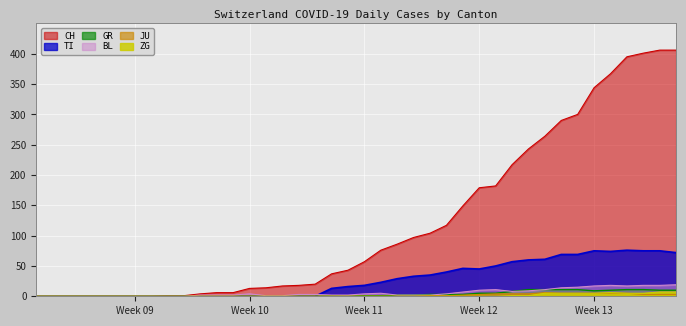

Does the chart display data point markers on the line(s)?

No